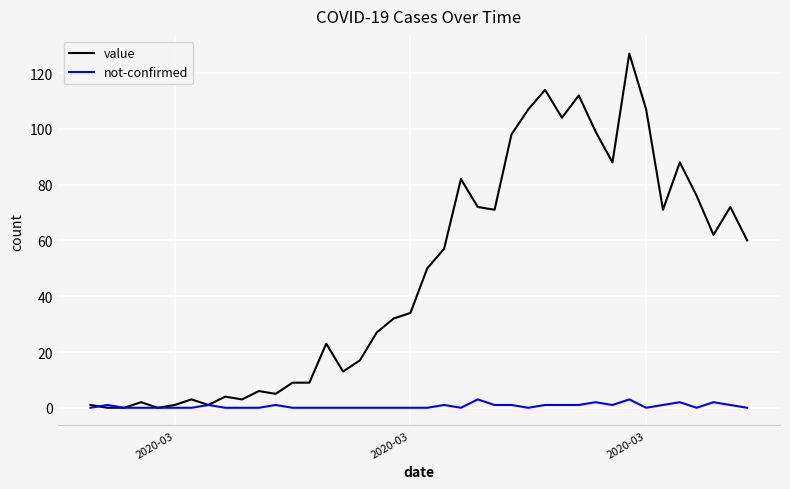

Rank the series by their average value, from lowest to highest.

not-confirmed, value